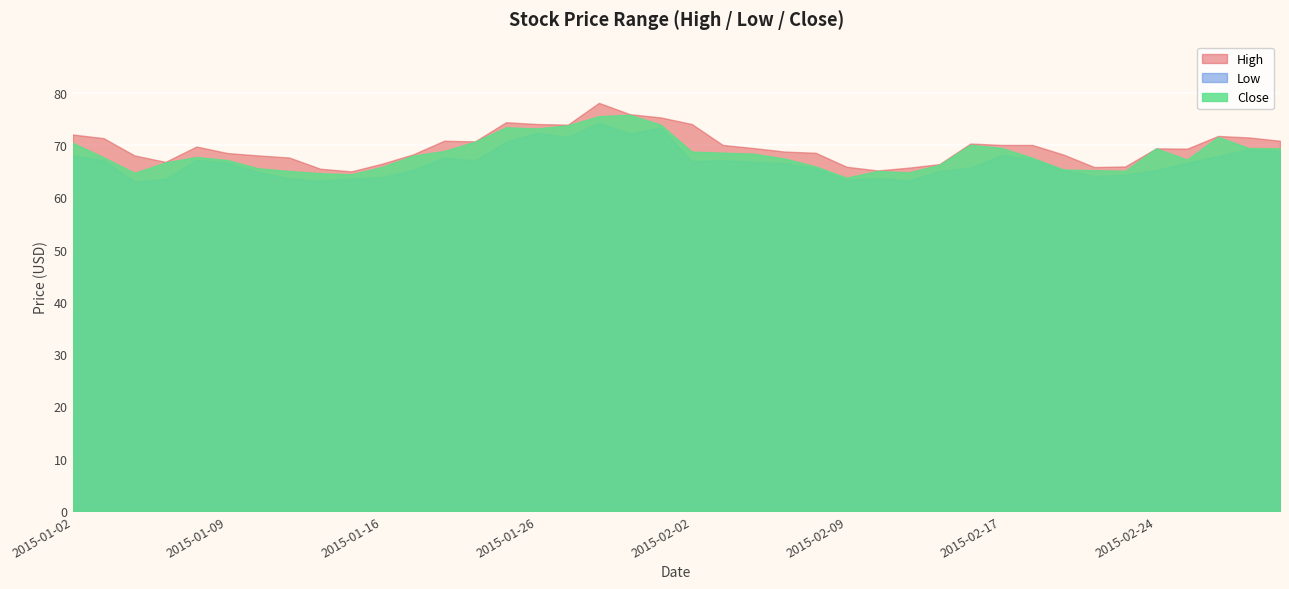

Which series has the largest range (max minus min)?

High